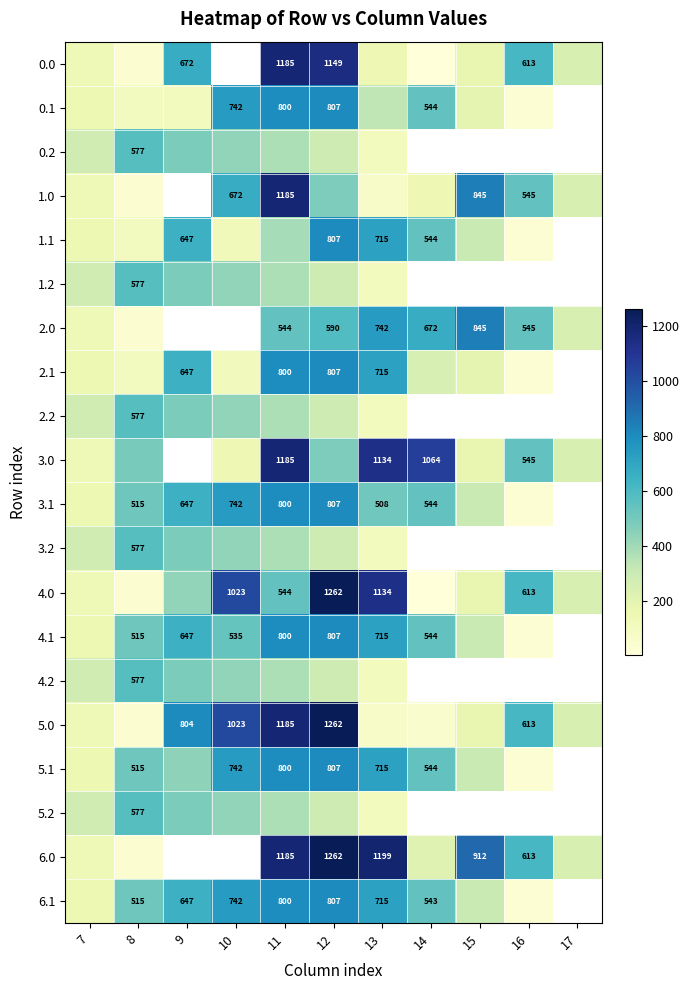

At which label does 1.0 reach its peak?

11